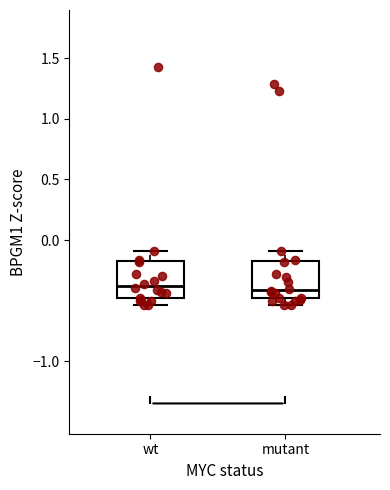

Where is the upper edge of the box for wt on the y-axis? The values are not printed on the chart, so give them approximately, as read against the axis.

-0.15